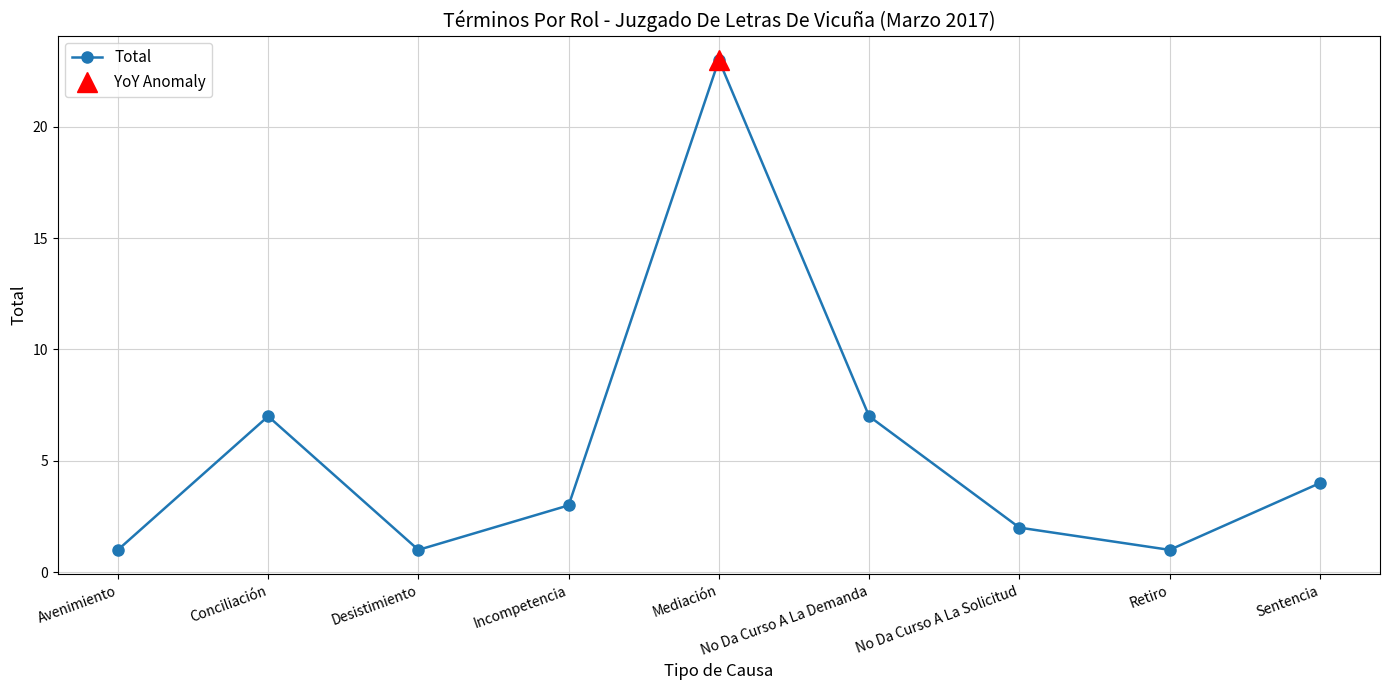

True or false: there are more than 0 points higher than both neighbors.

True